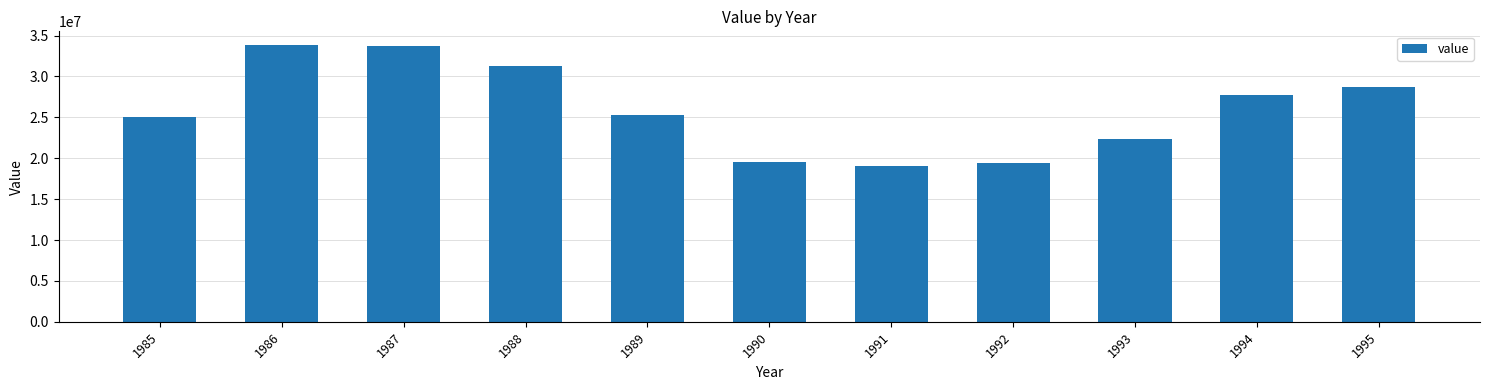

Are the bars horizontal?

No